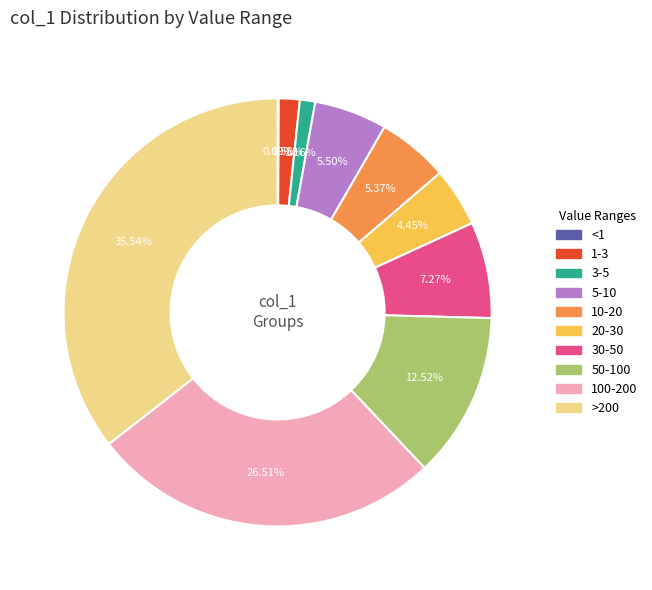

Is there any slice that represents more than half of the pie?

No